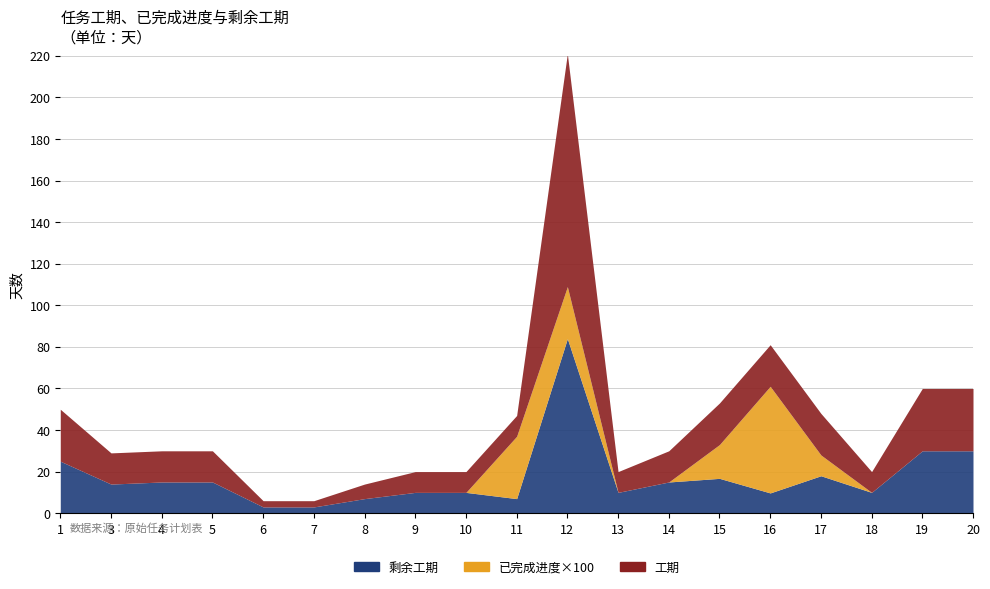

Count the number of categories in the chart.

19